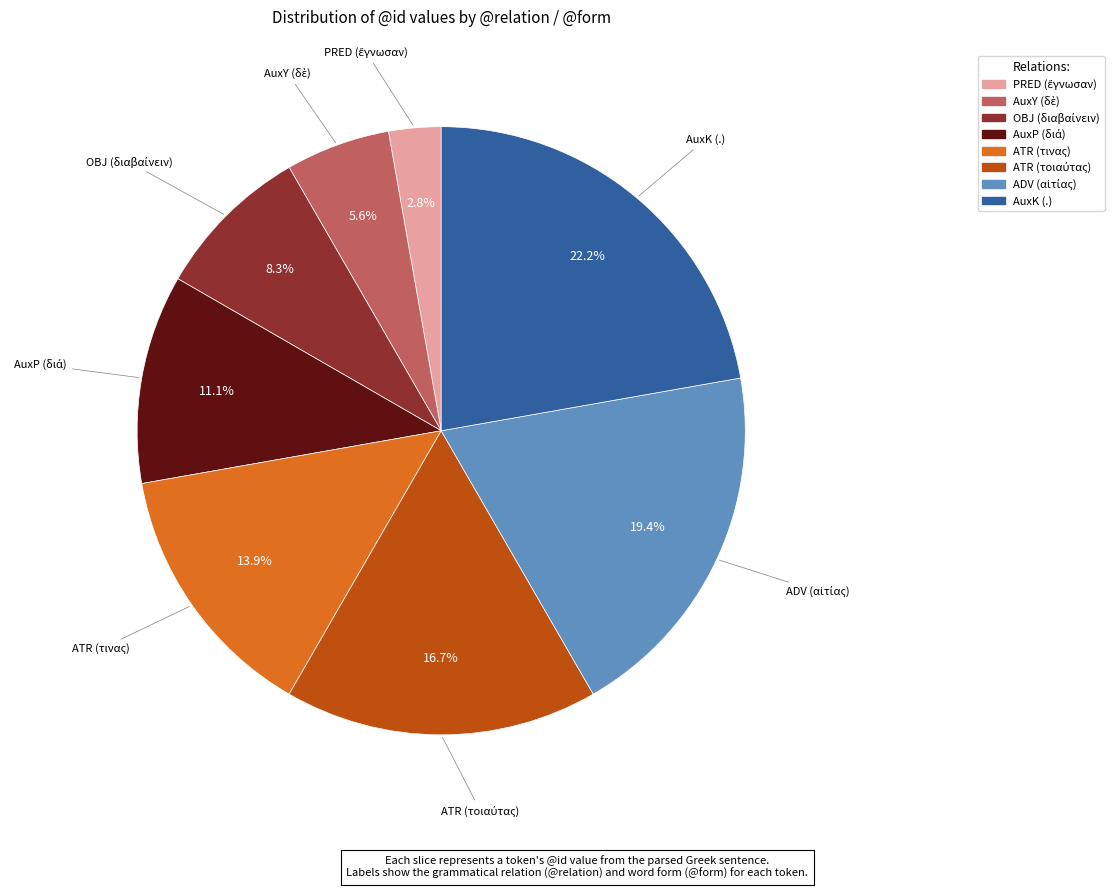

Which category has the biggest portion of the pie?

AuxK (.)